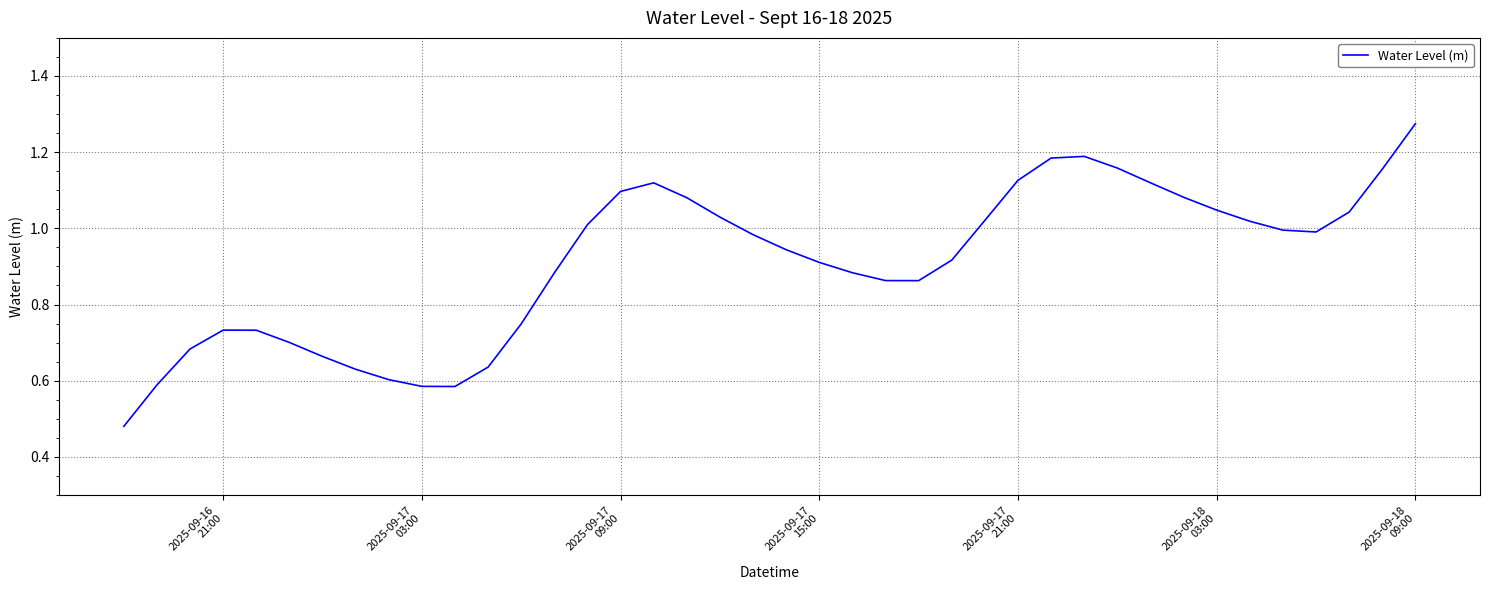

True or false: the data has more than 1 interior local peaks.

True